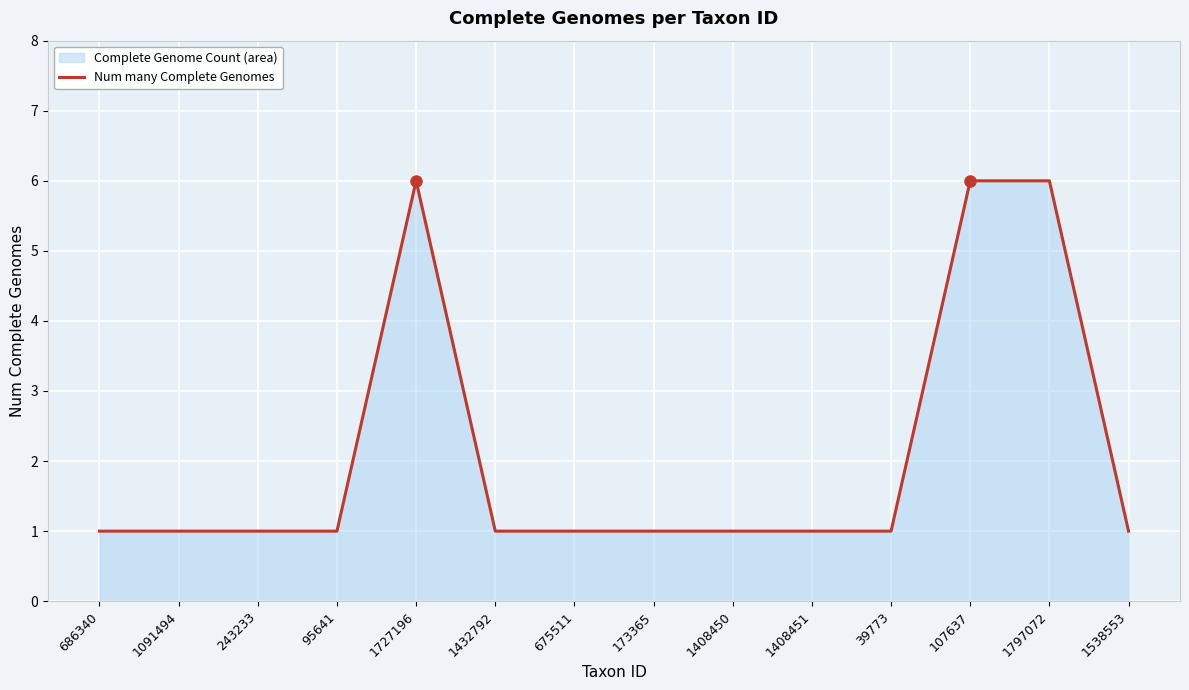

Rank the categories by value from highest to lowest.

1727196, 107637, 1797072, 686340, 1091494, 243233, 95641, 1432792, 675511, 173365, 1408450, 1408451, 39773, 1538553